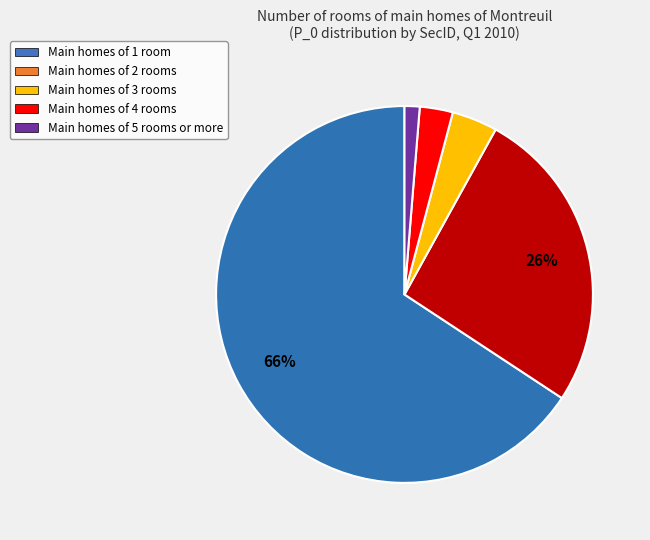

Does any single category account for the majority?

Yes